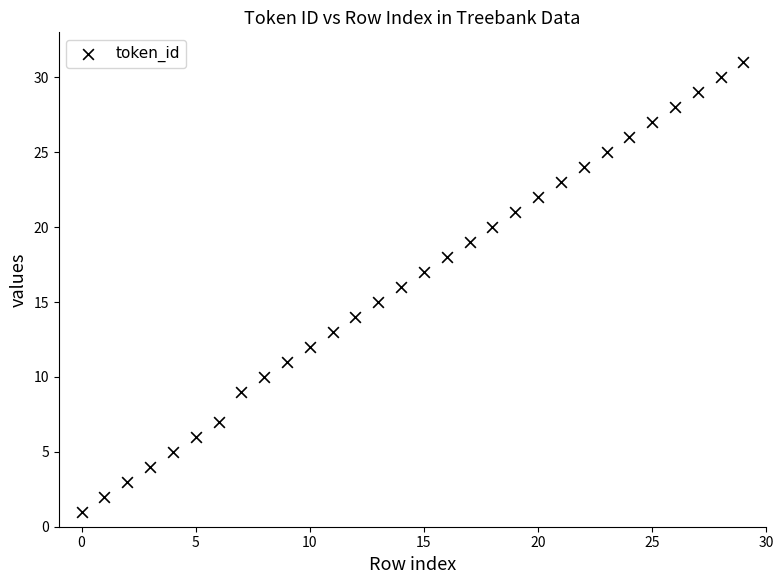

What is the range of Y values (max minus min)?

30